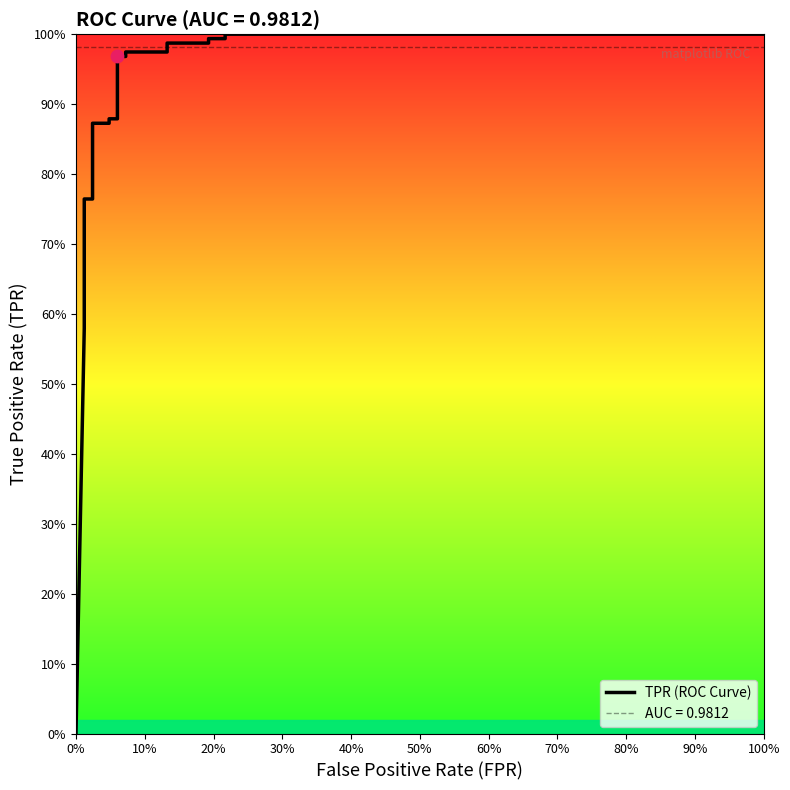

Which has a higher value, 80% or 25?

25